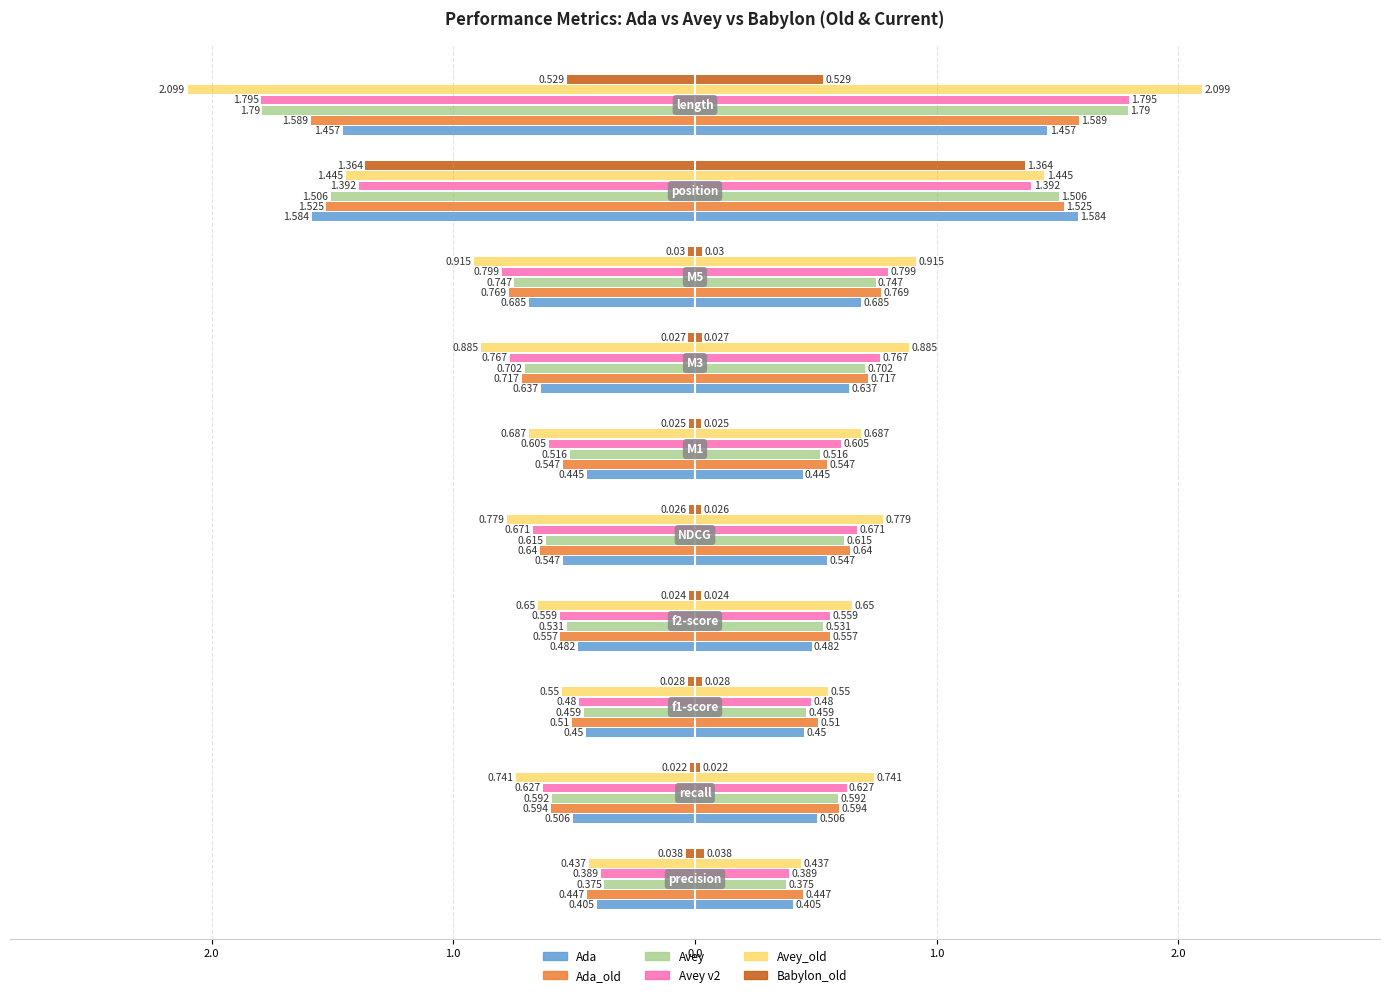

The Avey_old series shows -0.4 at 3.0. True or false?

True